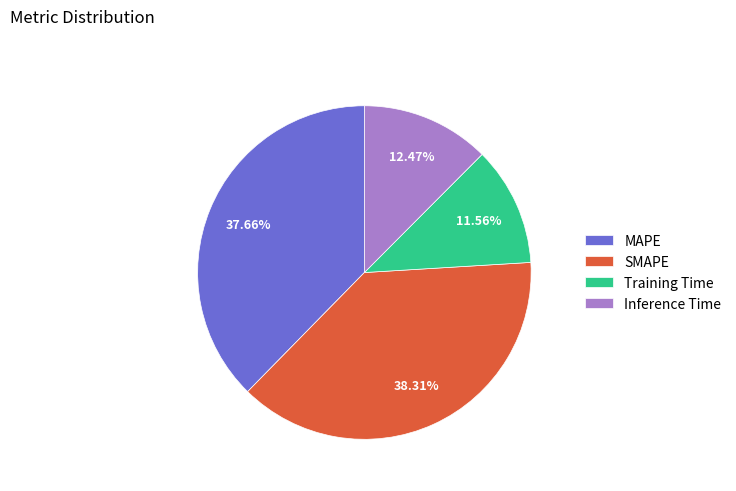

What portion of the pie excludes MAPE?

62.3%